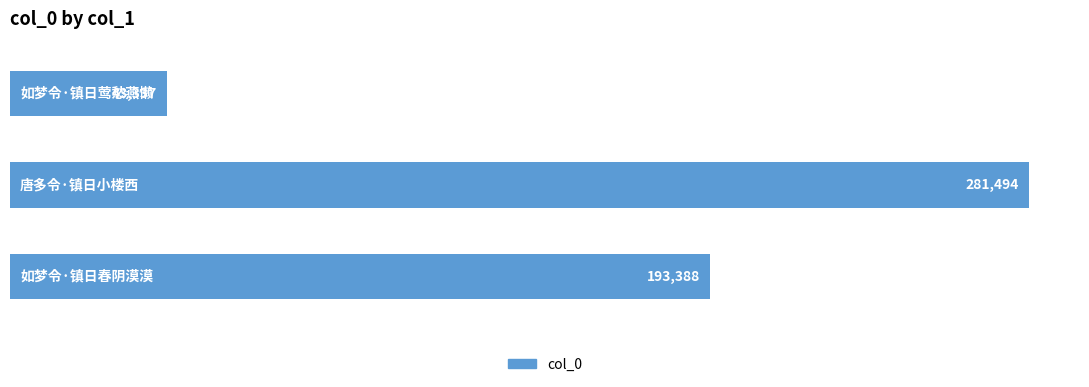

How many values are between 43337 and 281494?

3